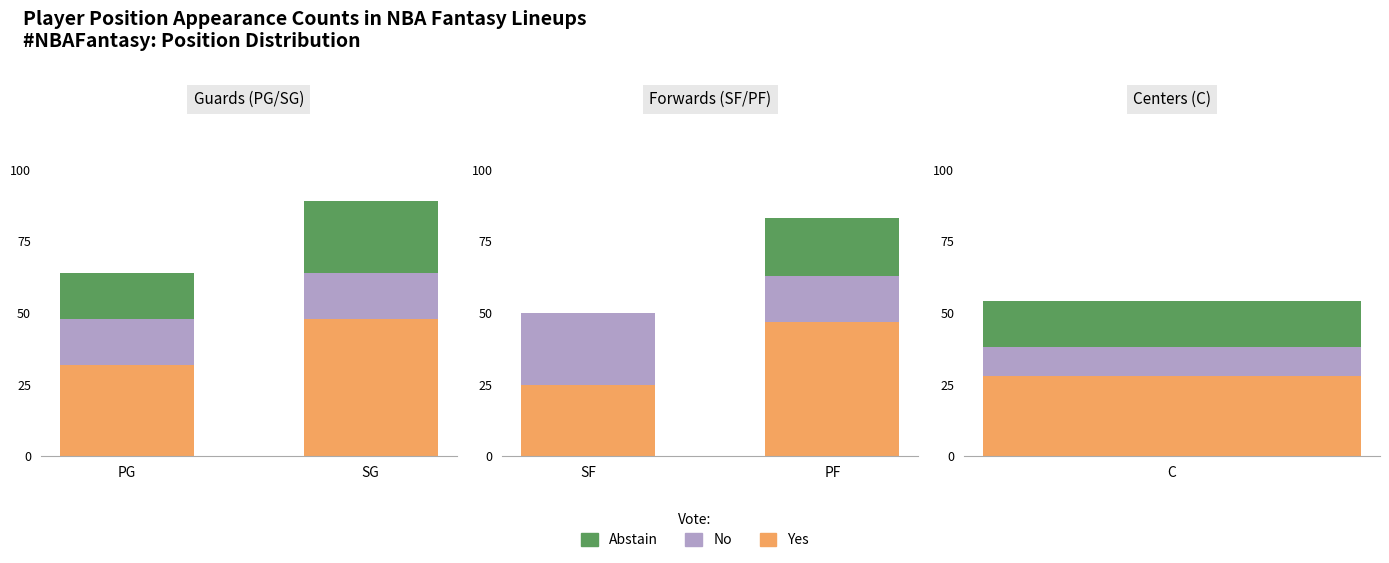

Which label corresponds to the smallest value in the chart?

SF